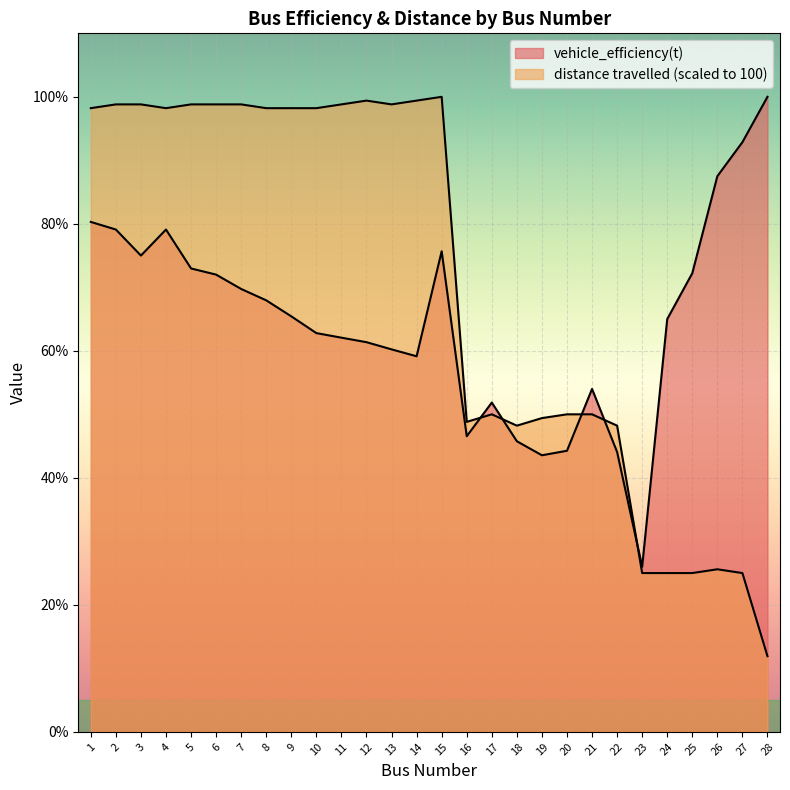

What is the approximate value of distance travelled at 5?

98.8